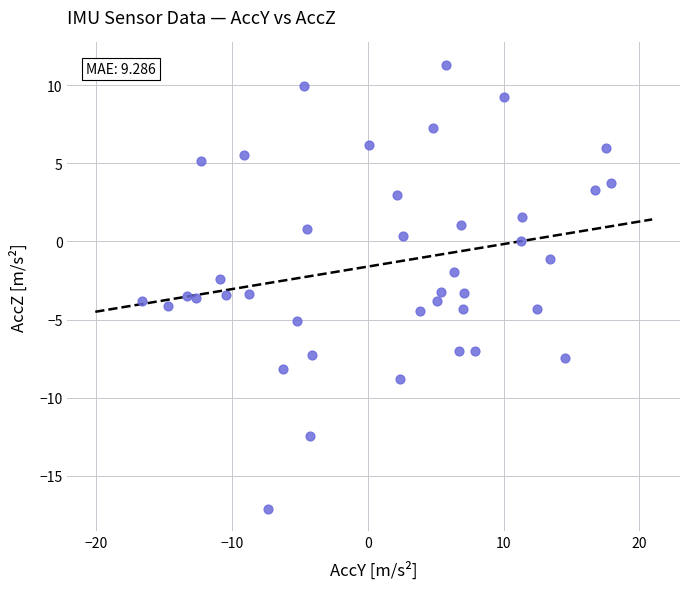

What is the range of X values (max minus min)?

34.6